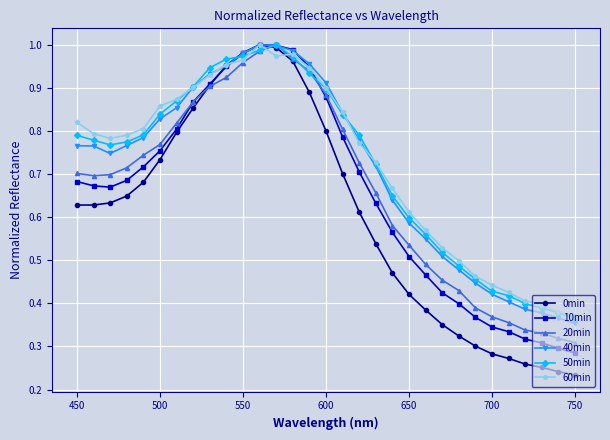

At how many categories does at least one series exceed 0?

31